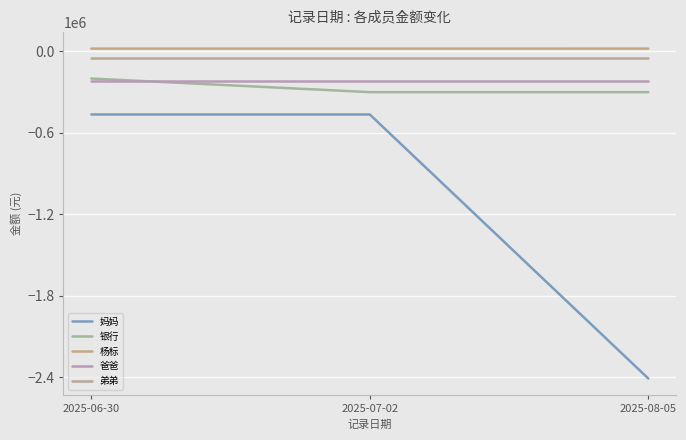

What is the lowest value of the 爸爸 series?

-220000